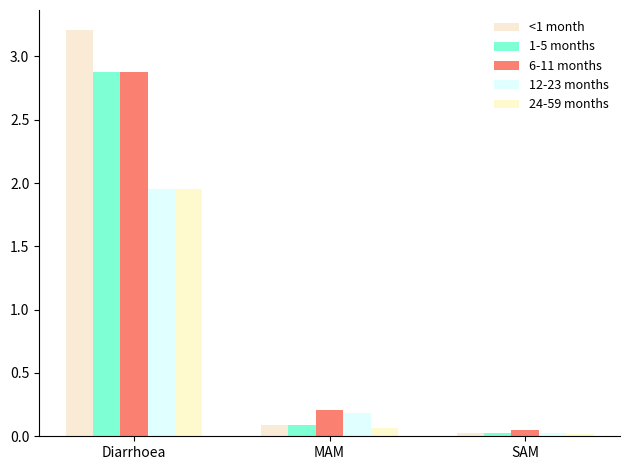

Which has a higher value, Diarrhoea or SAM?

Diarrhoea